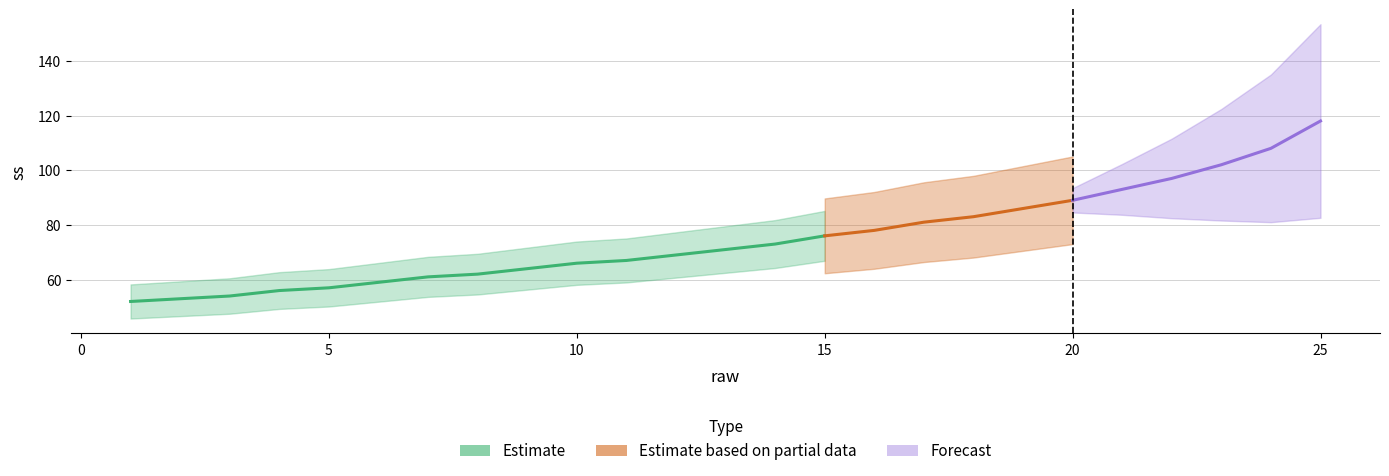

Between 17 and 2, which is larger?

17